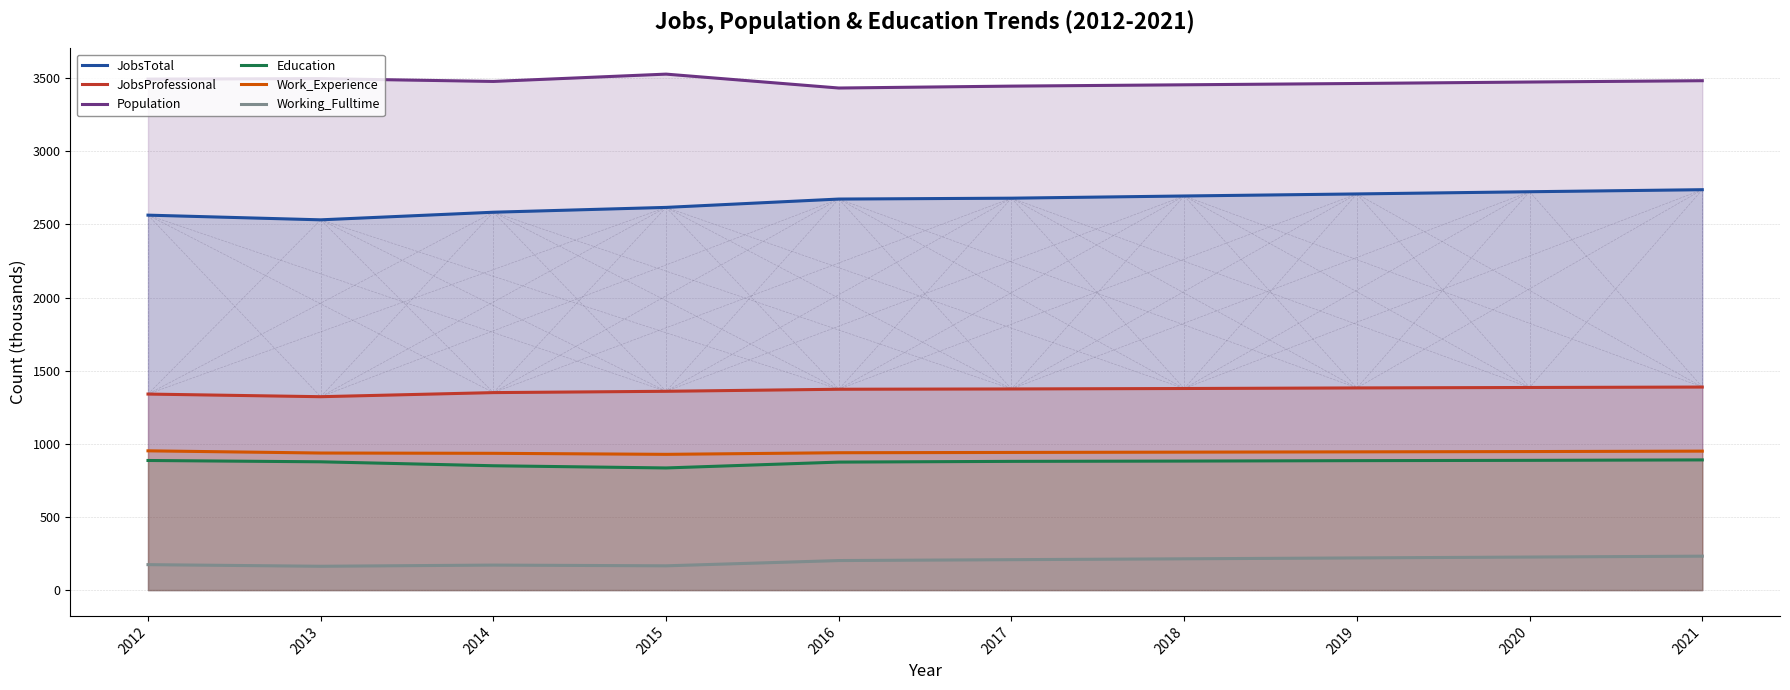

What are all the series names shown in the legend?

JobsTotal, JobsProfessional, Population, Education, Work_Experience, Working_Fulltime